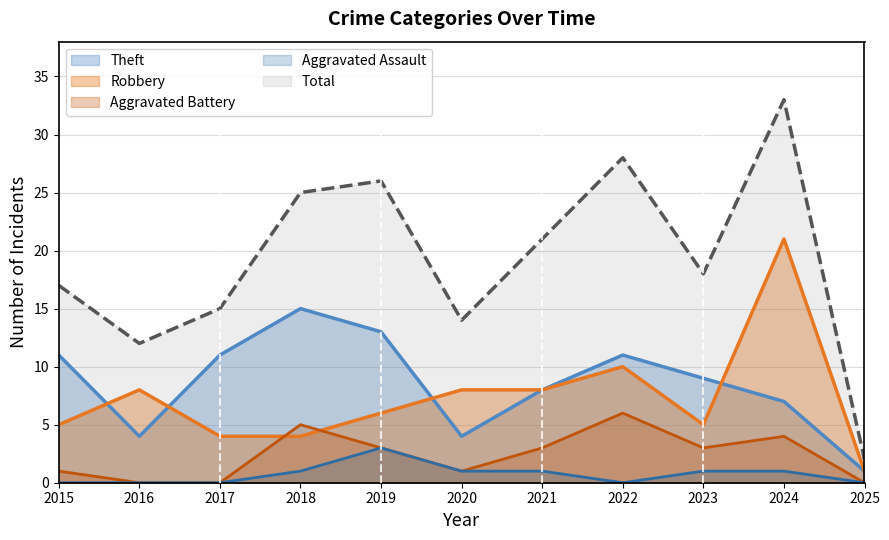

True or false: Theft and Total cross at least once.

False